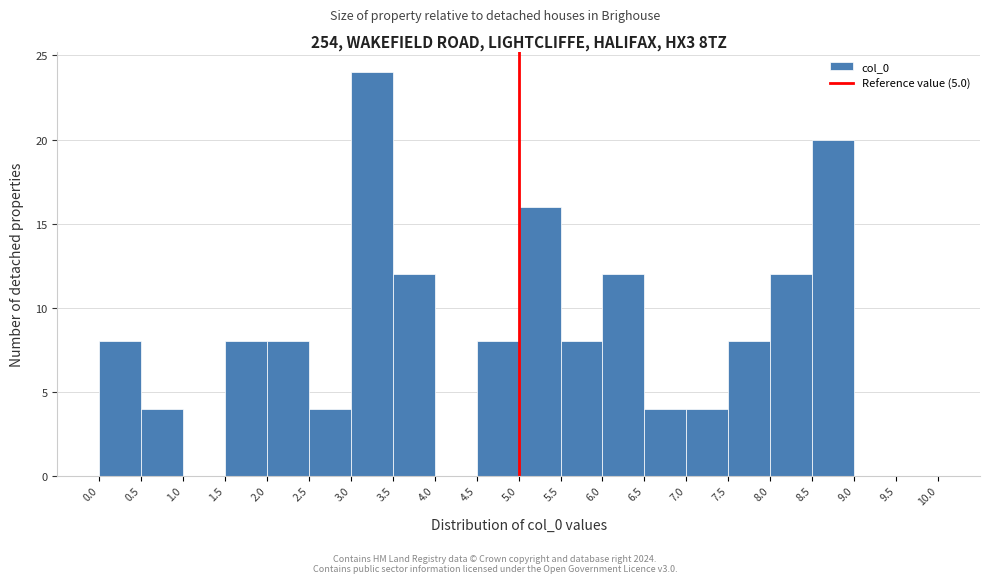

Reading left to right, list every bar in this chart as the range it spans on the x-axis followed by its height. The values are not printed on the chart, so give them approximately, as read against the axis.

0.0 to 0.5: 8
0.5 to 1.0: 4
1.0 to 1.5: 0
1.5 to 2.0: 8
2.0 to 2.5: 8
2.5 to 3.0: 4
3.0 to 3.5: 24
3.5 to 4.0: 12
4.0 to 4.5: 0
4.5 to 5.0: 8
5.0 to 5.5: 16
5.5 to 6.0: 8
6.0 to 6.5: 12
6.5 to 7.0: 4
7.0 to 7.5: 4
7.5 to 8.0: 8
8.0 to 8.5: 12
8.5 to 9.0: 20
9.0 to 9.5: 0
9.5 to 10.0: 0